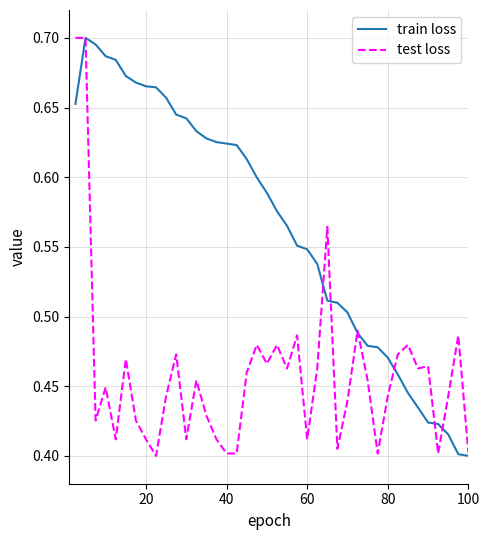

True or false: test loss and train loss intersect in this chart.

True